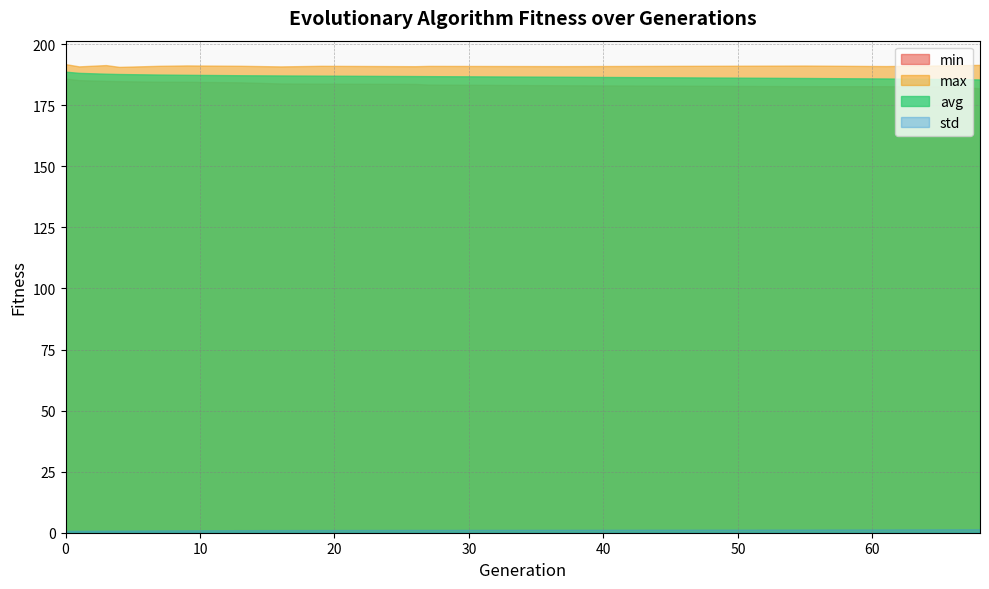

True or false: avg and min intersect in this chart.

False